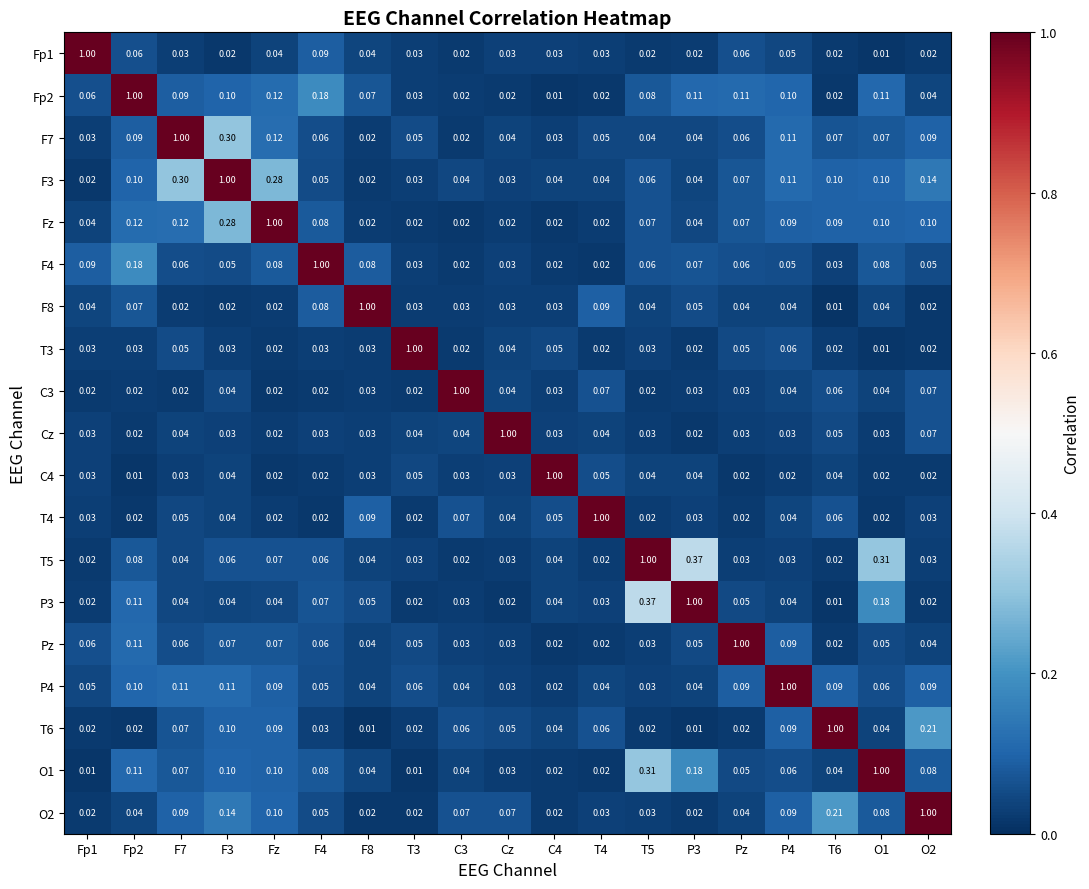

Is the value of F4 at P4 greater than the value of P4 at F8?

Yes